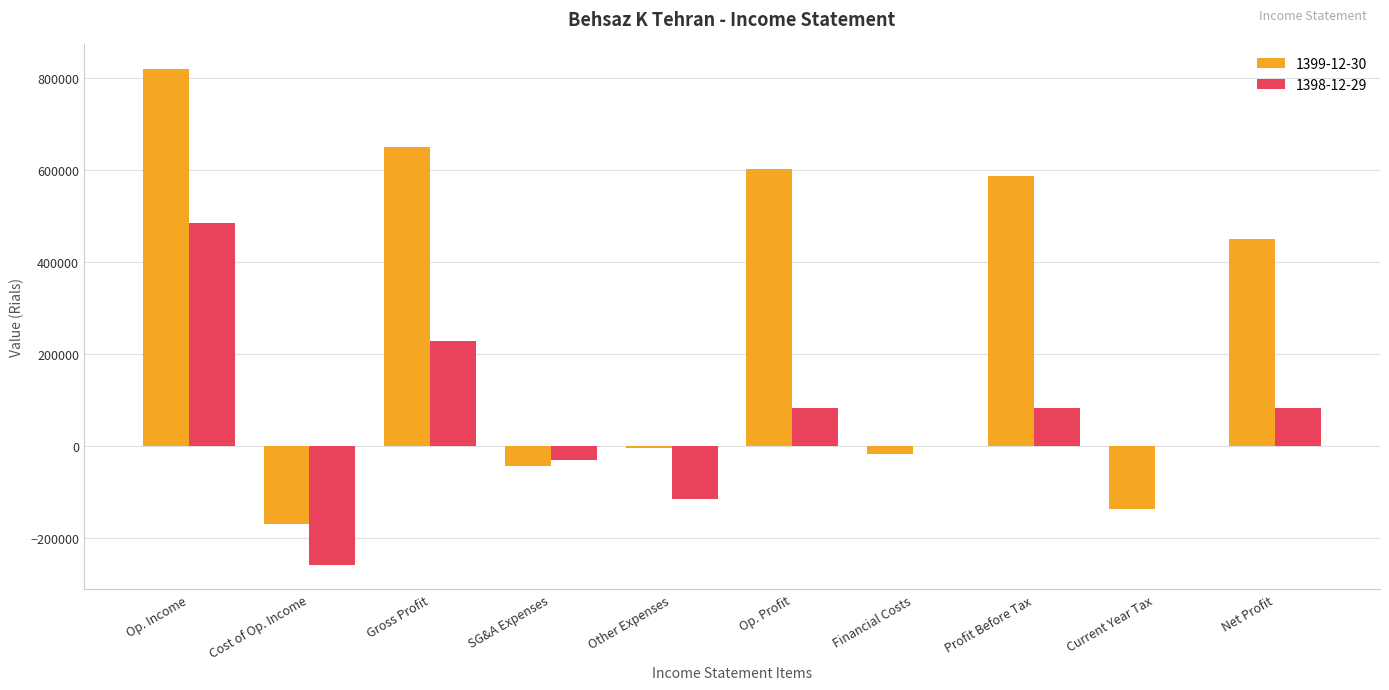

Between Cost of Op. Income and Current Year Tax, which series saw the biggest shift?

1398-12-29